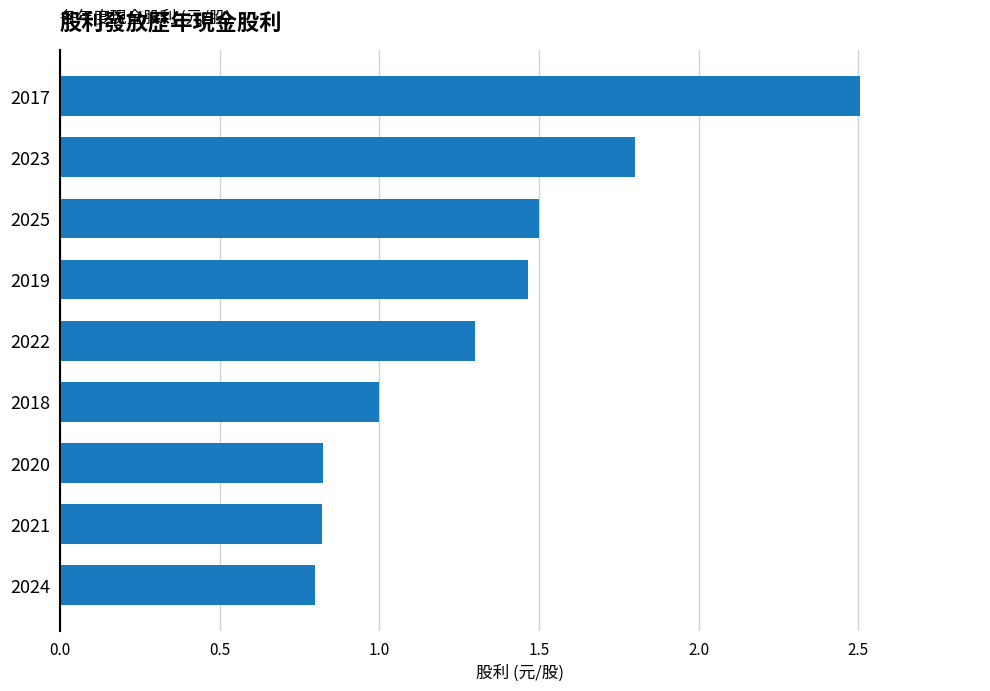

What is the change in value from 2023 to 2024?

-1.0